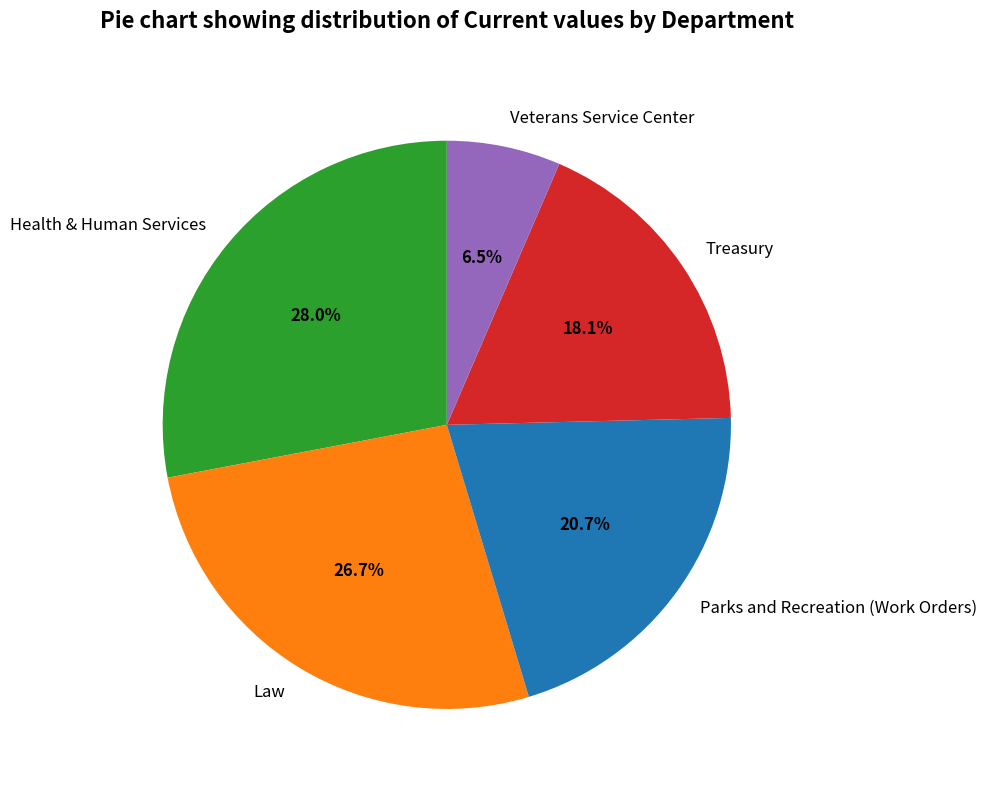

How many segments does this pie chart have?

5